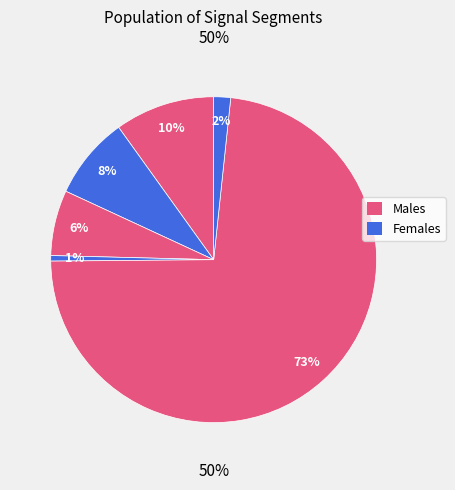

Rank the categories by value from highest to lowest.

signal segment 5, signal segment 1, signal segment 2, signal segment 3, signal segment 6, signal segment 4